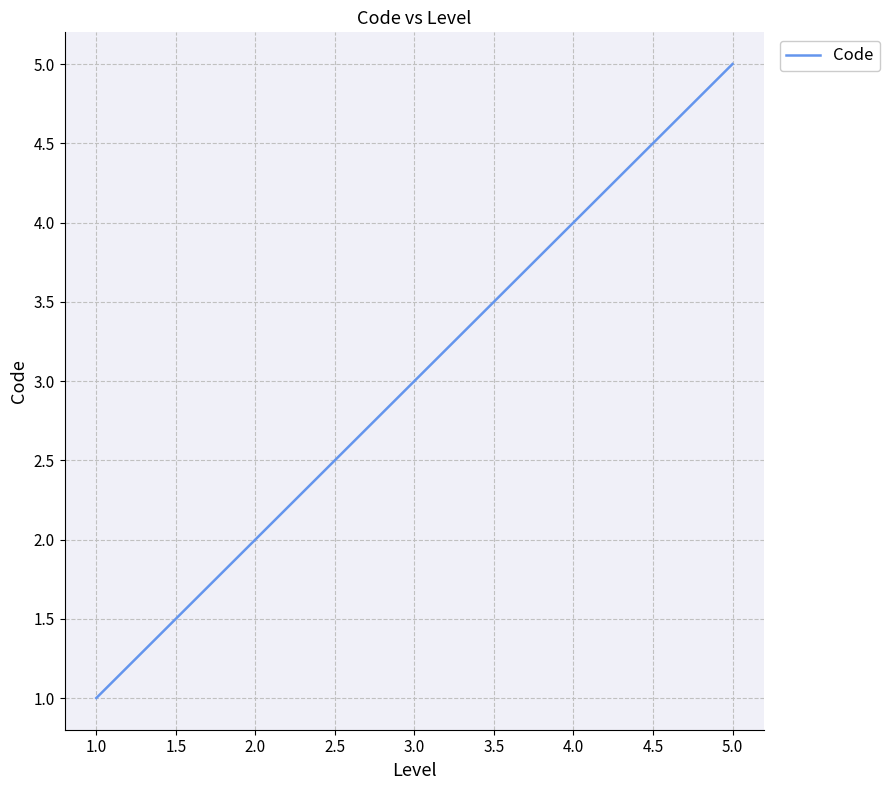

List the labels in order of value, largest first.

5.0, 4.0, 3.0, 2.0, 1.0